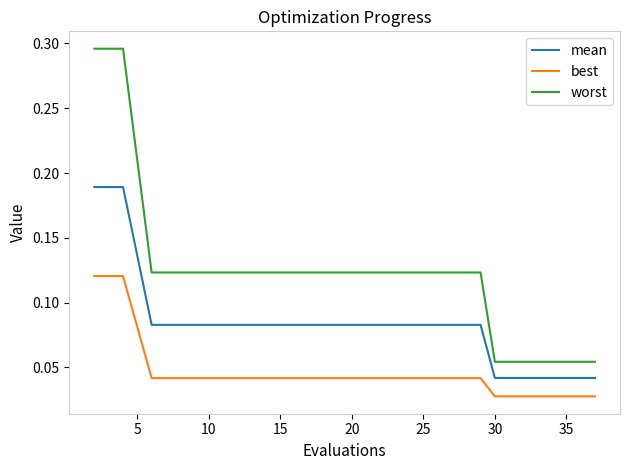

List the series in order of their peak value, highest first.

worst, mean, best